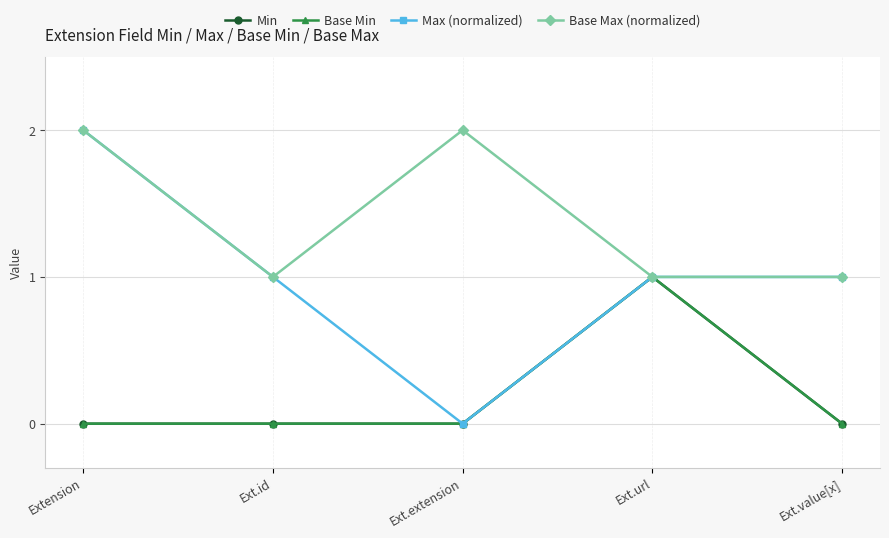

True or false: Base Max (normalized) and Max (normalized) intersect in this chart.

False